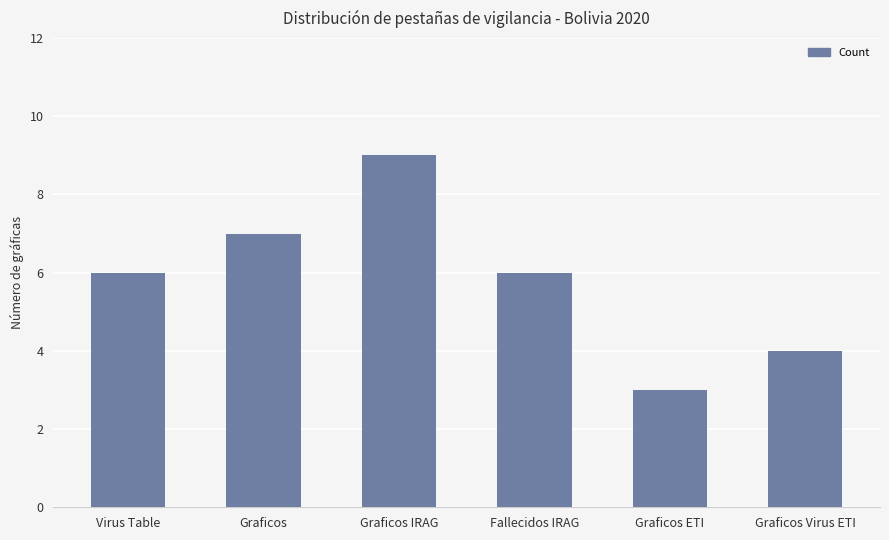

What is the value of the 3rd bar from the left?

9